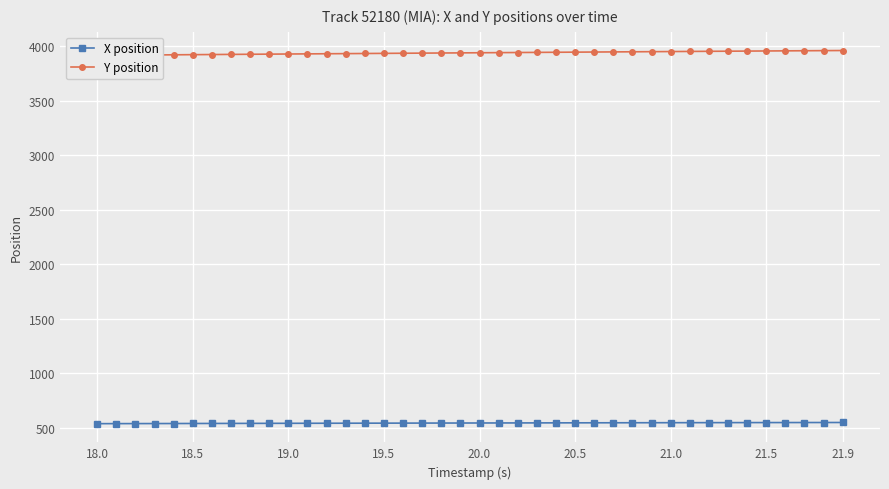

Rank the series by their maximum value, from highest to lowest.

Y position, X position